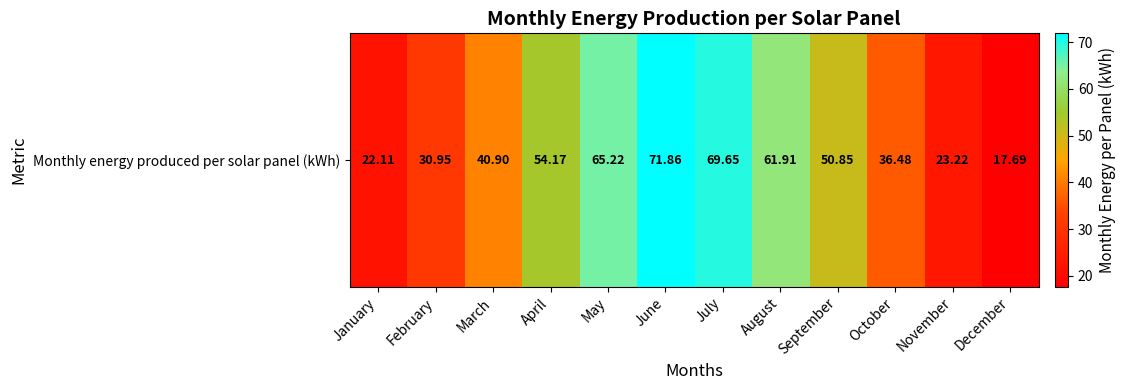

How many data points are less than 50?

6